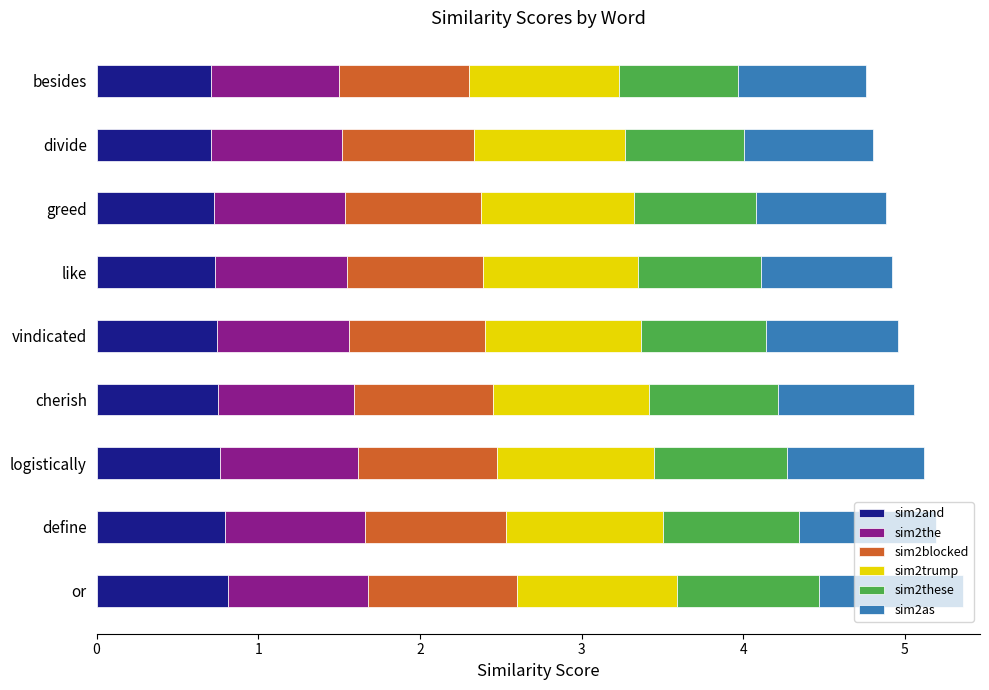

True or false: sim2these has a value of 0.3 at divide.

False